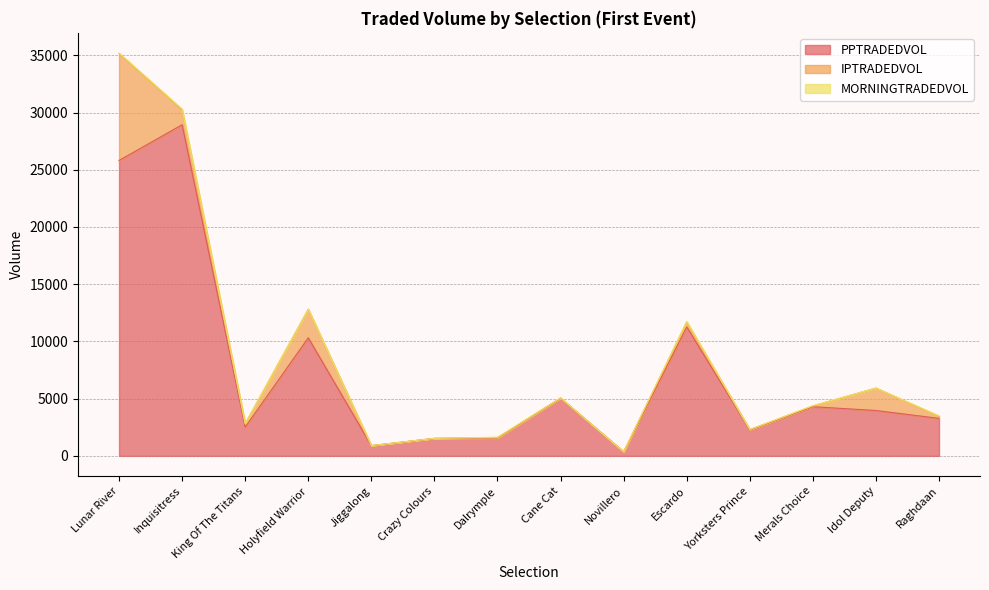

What is the difference between the IPTRADEDVOL values at Holyfield Warrior and Crazy Colours?

2489.2